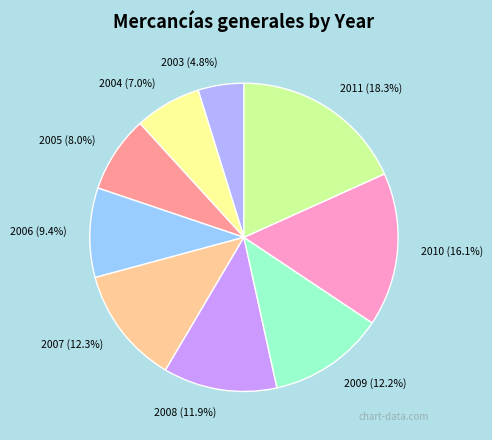

How many slices are in this pie chart?

9